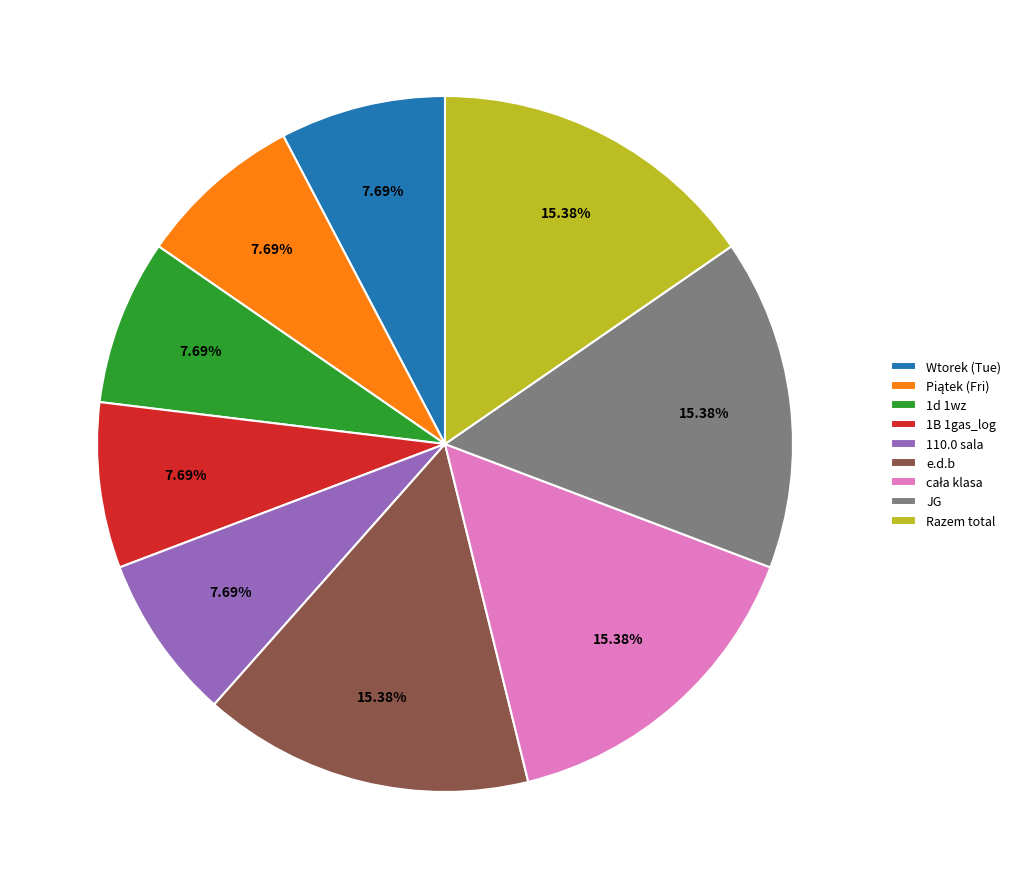

What percentage is the JG slice, to the nearest percent?

15%